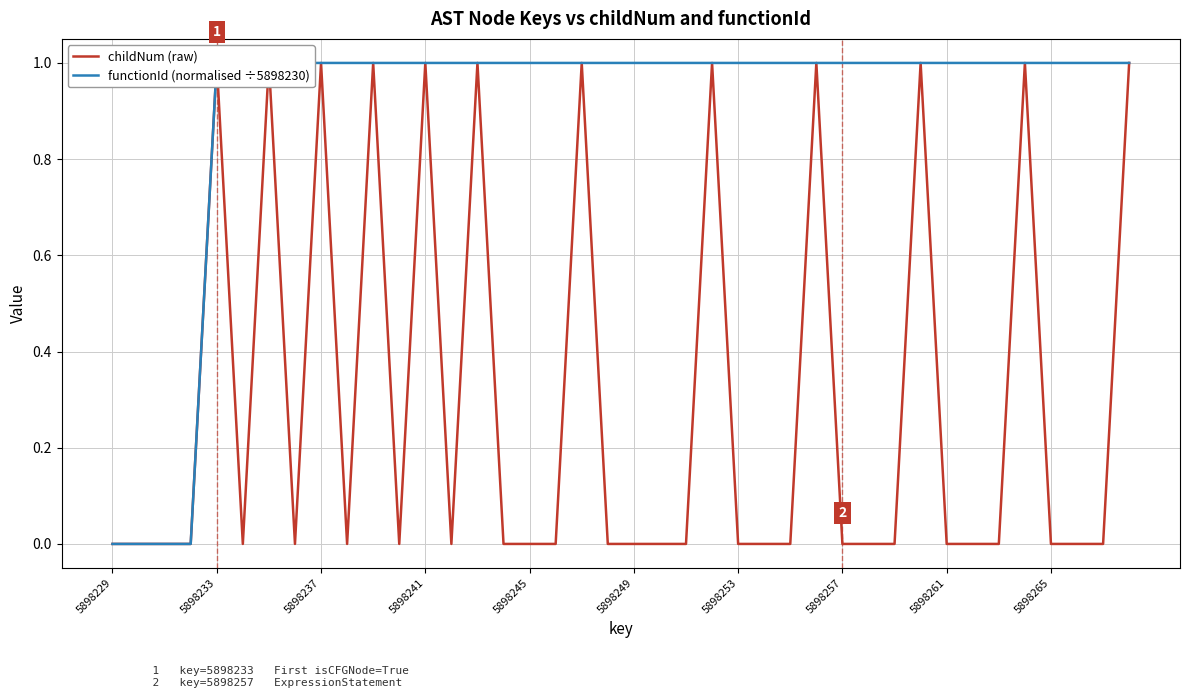

Count the functionId (normalised ÷5898230) values in the range 1 to 2.

36